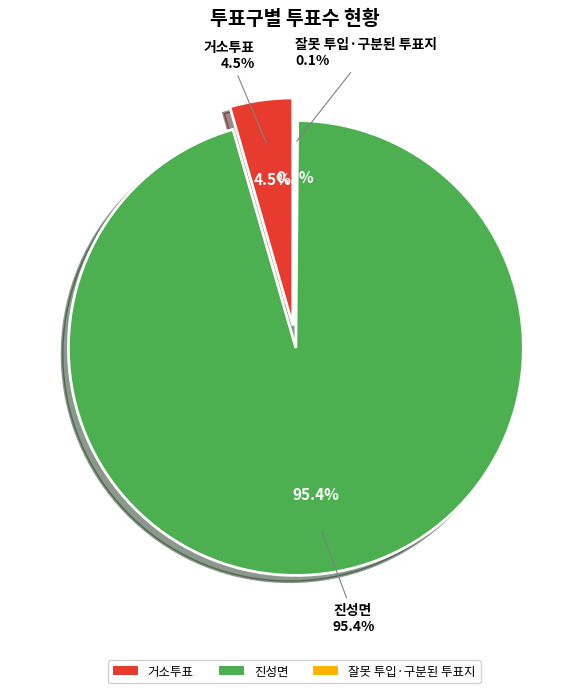

What is the smallest slice in the pie chart?

잘못 투입·구분된 투표지